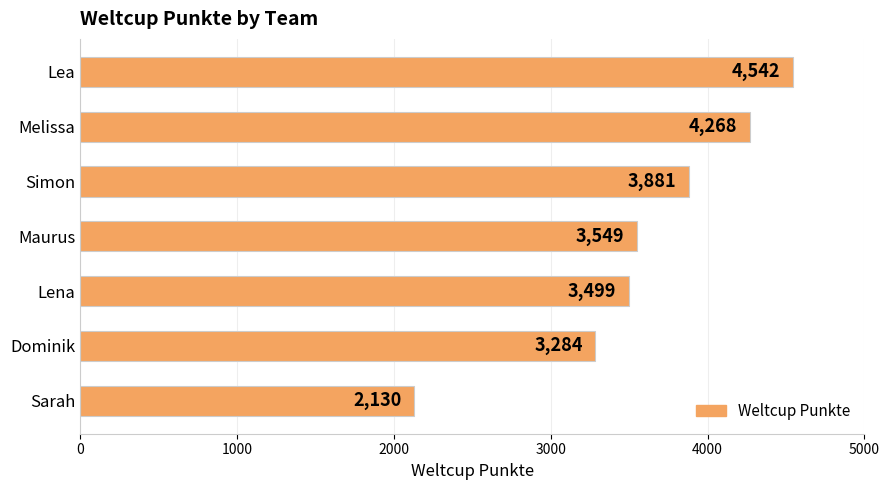

Rank the categories by value from lowest to highest.

Sarah, Dominik, Lena, Maurus, Simon, Melissa, Lea